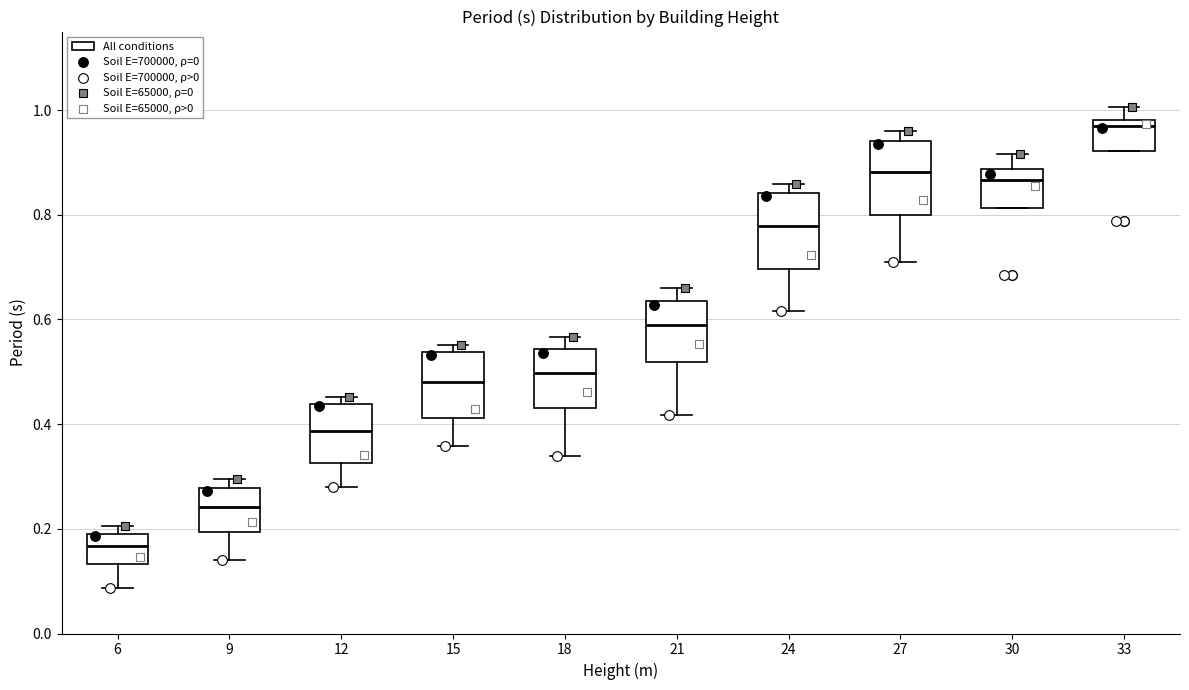

Reading left to right, read every box against the y-axis: the position of its median line, the range the box covers, and the ends of its whiskers. The values are not printed on the chart, so give them approximately, as read against the axis.

6: median 0.16, box 0.14 to 0.20, whiskers 0.08 to 0.20 (just above the box's upper edge)
9: median 0.24, box 0.20 to 0.28, whiskers 0.14 to 0.30
12: median 0.38, box 0.32 to 0.44, whiskers 0.28 to 0.46
15: median 0.48, box 0.42 to 0.54, whiskers 0.36 to 0.56
18: median 0.50, box 0.44 to 0.54, whiskers 0.34 to 0.56
21: median 0.58, box 0.52 to 0.64, whiskers 0.42 to 0.66
24: median 0.78, box 0.70 to 0.84, whiskers 0.62 to 0.86
27: median 0.88, box 0.80 to 0.94, whiskers 0.70 to 0.96
30: median 0.86, box 0.82 to 0.88, whiskers 0.82 to 0.92
33: median 0.96, box 0.92 to 0.98, whiskers 0.92 to 1.00